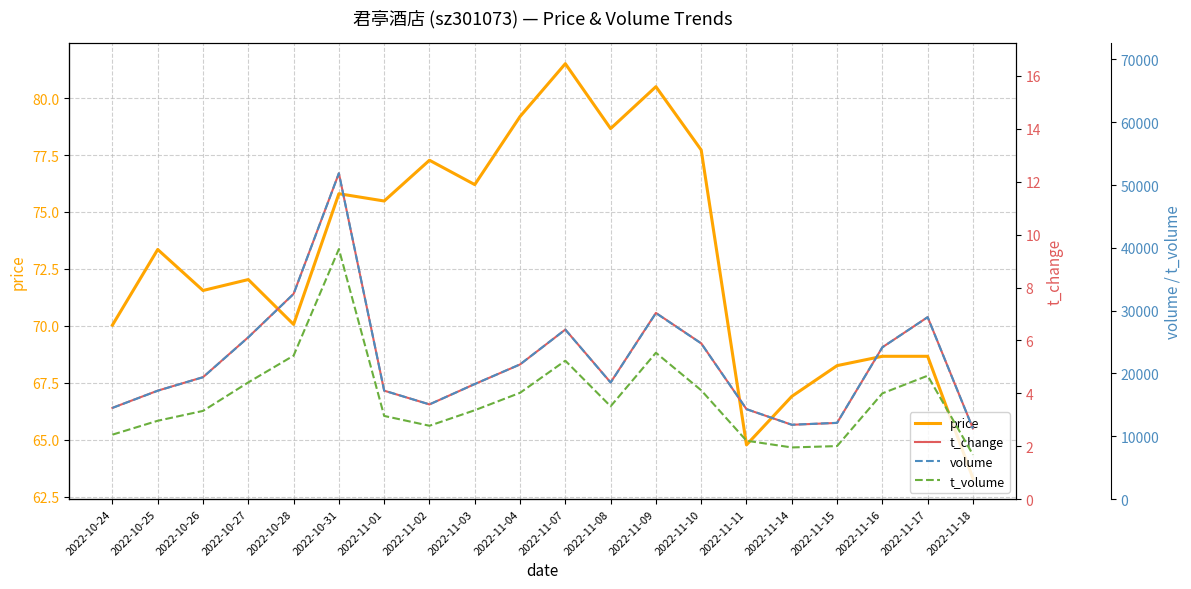

True or false: t_change and volume intersect in this chart.

False